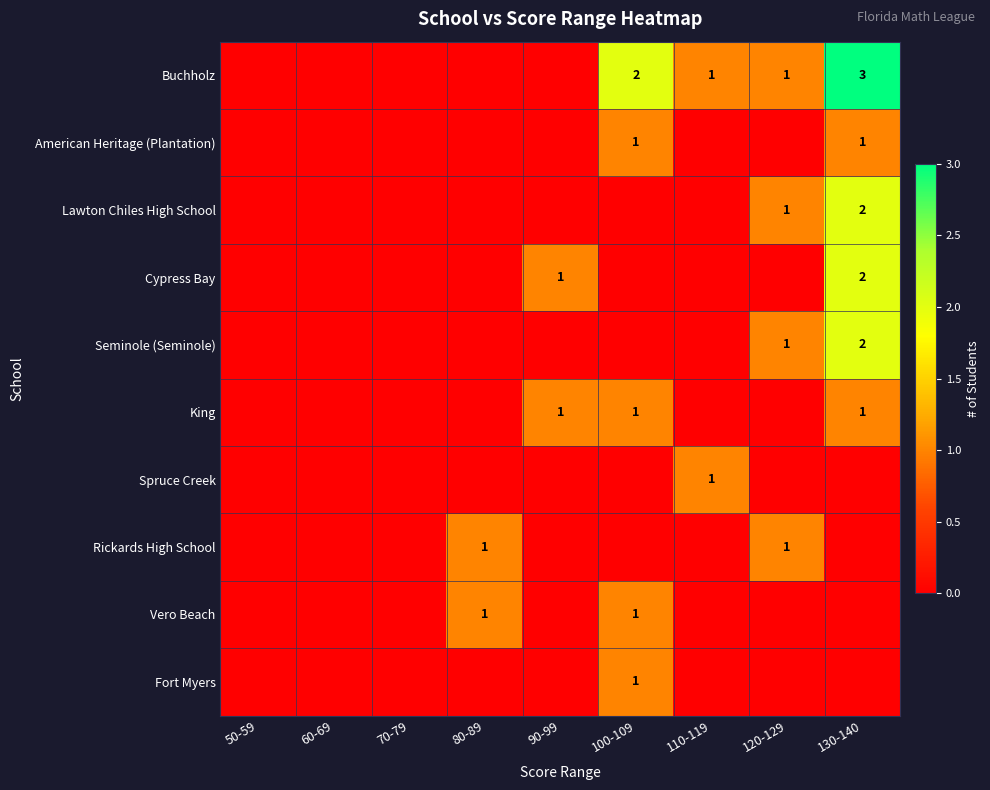

True or false: Vero Beach has a value of 1 at 100-109.

True